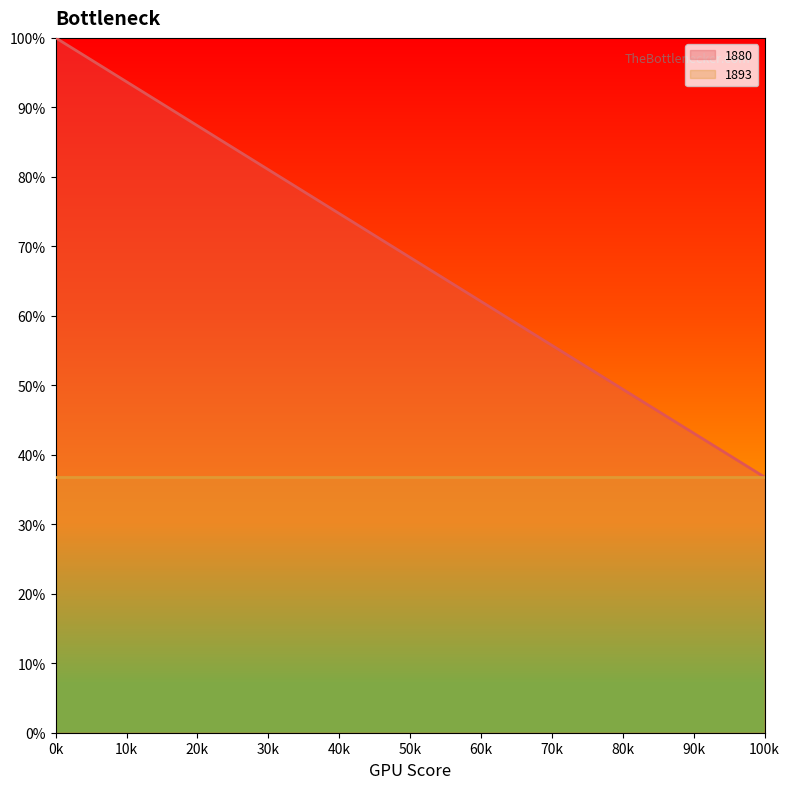

At which category is the sum across all series the highest?

0k